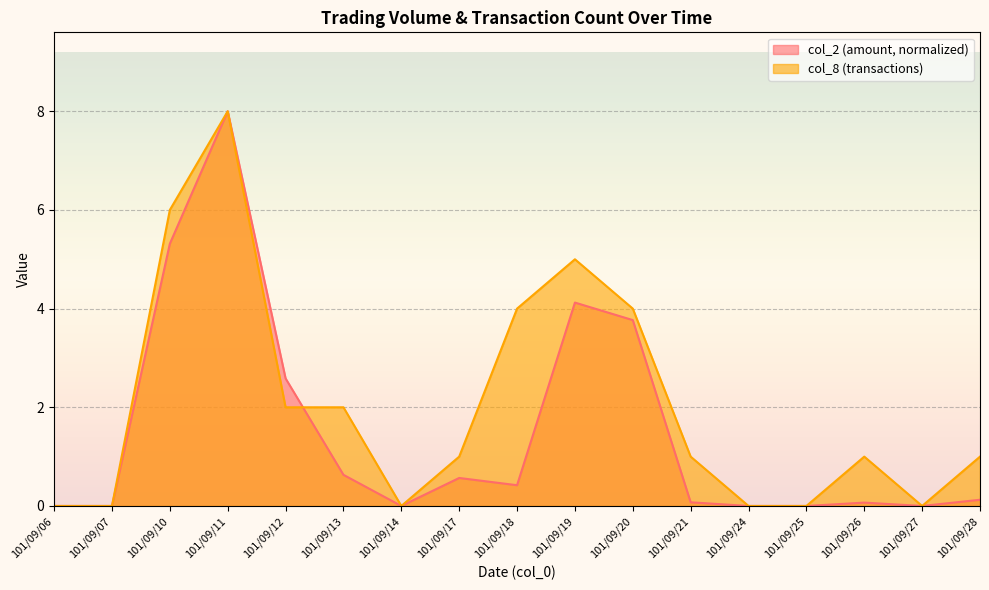

Is it true that col_8 equals 3.8 at 101/09/24?

False